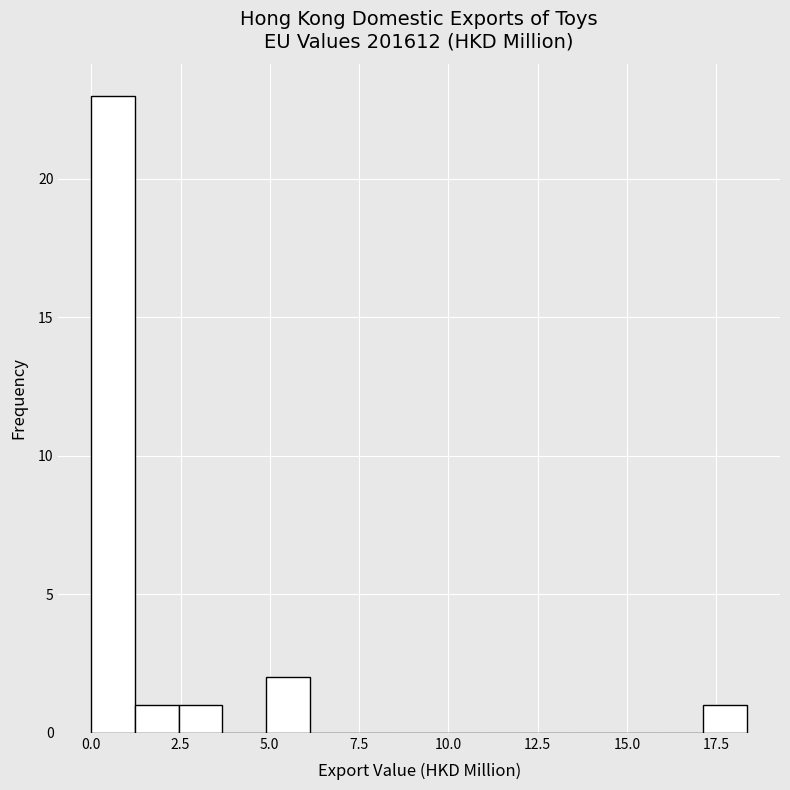

Around what value on the x-axis is the tallest bar? Give the approximate position of its centre, as read against the axis.

0.5